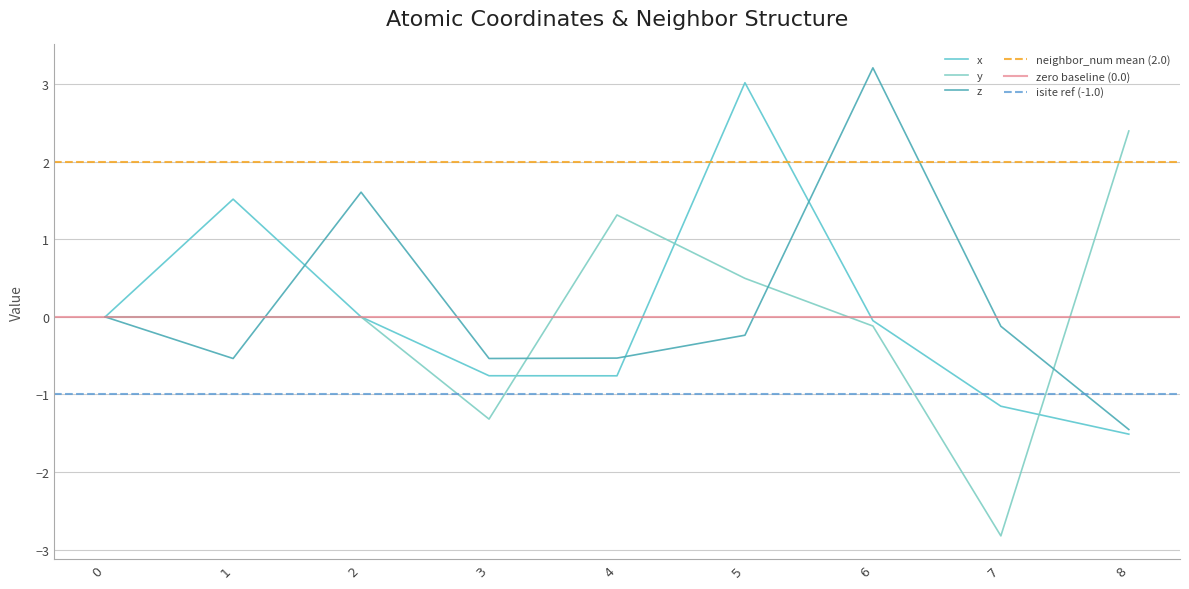

How many lines are shown in the chart?

3